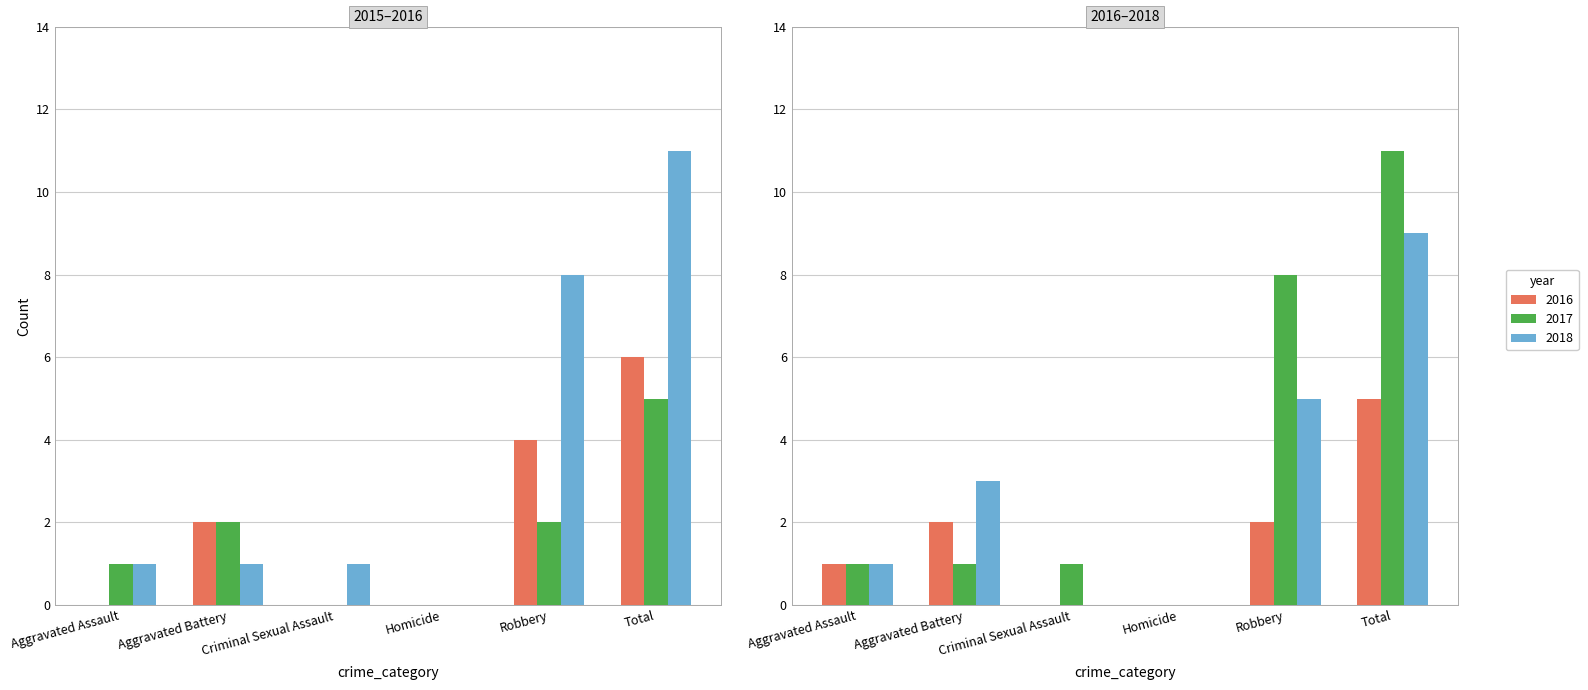

Which series has the largest range (max minus min)?

2017